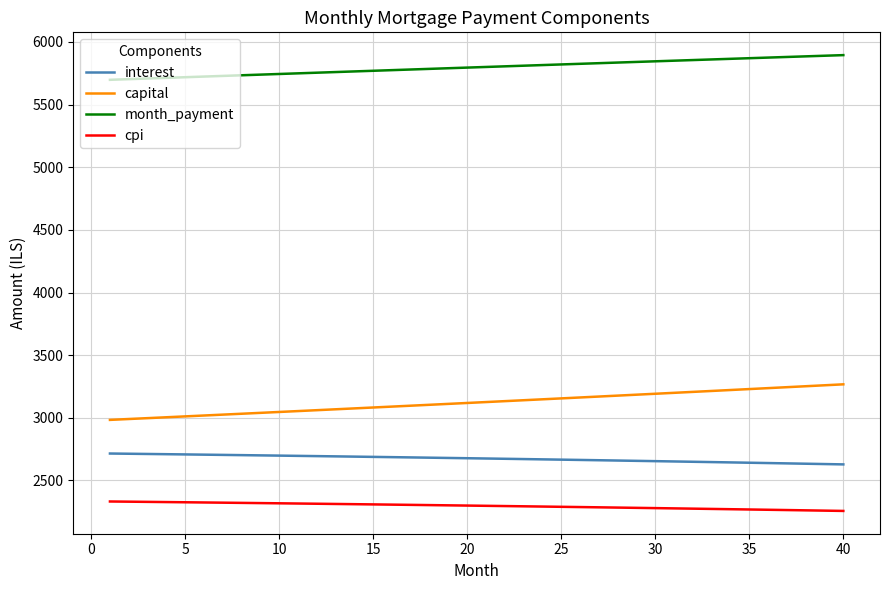

True or false: cpi and capital cross at least once.

False